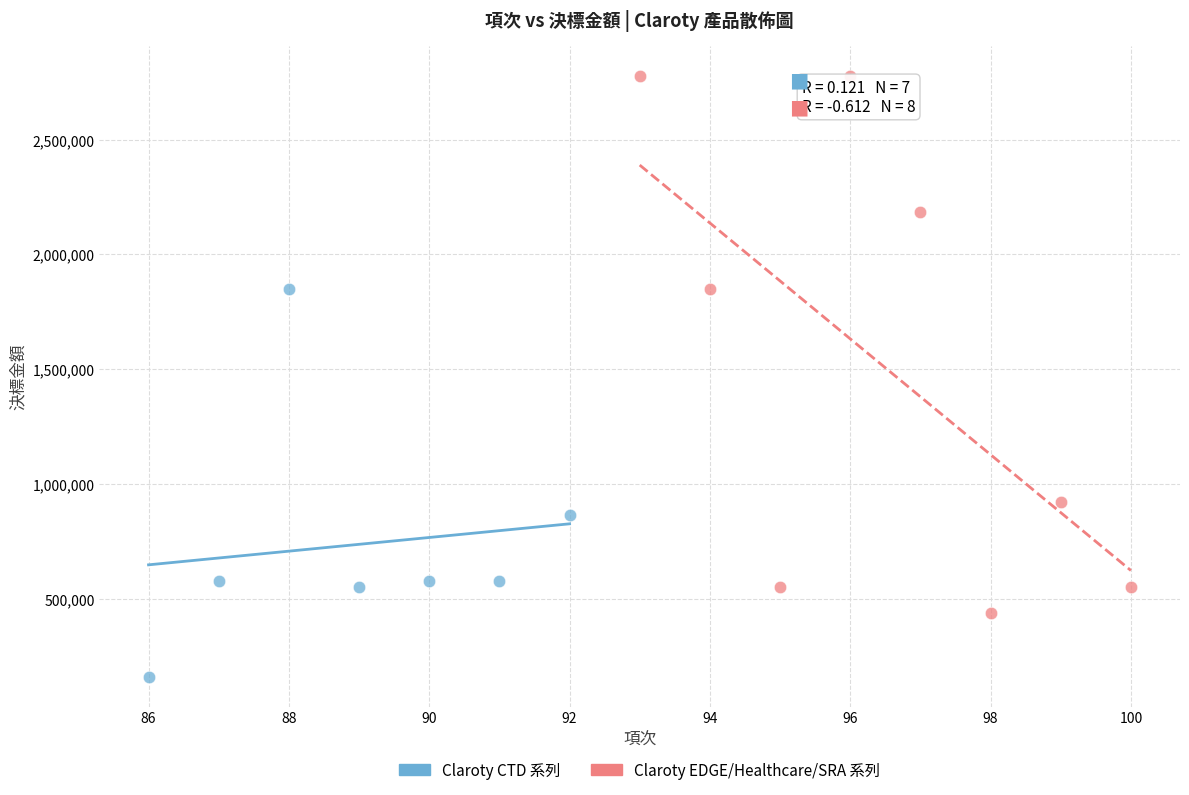

Which series contains the highest Y value?

Claroty EDGE/Healthcare/SRA 系列